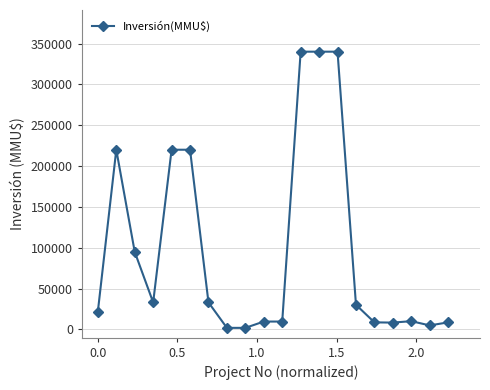

What is the sum of all values?

1957968